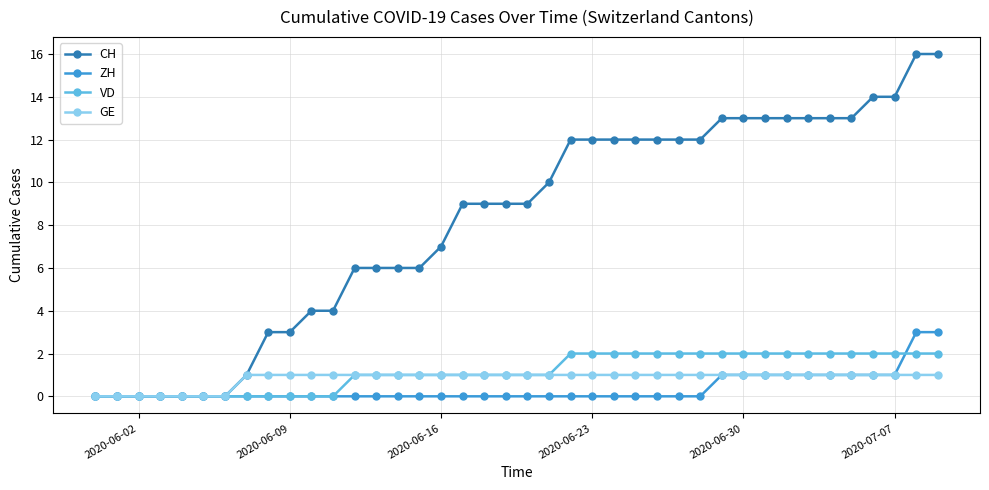

List the series in order of their peak value, highest first.

CH, ZH, VD, GE